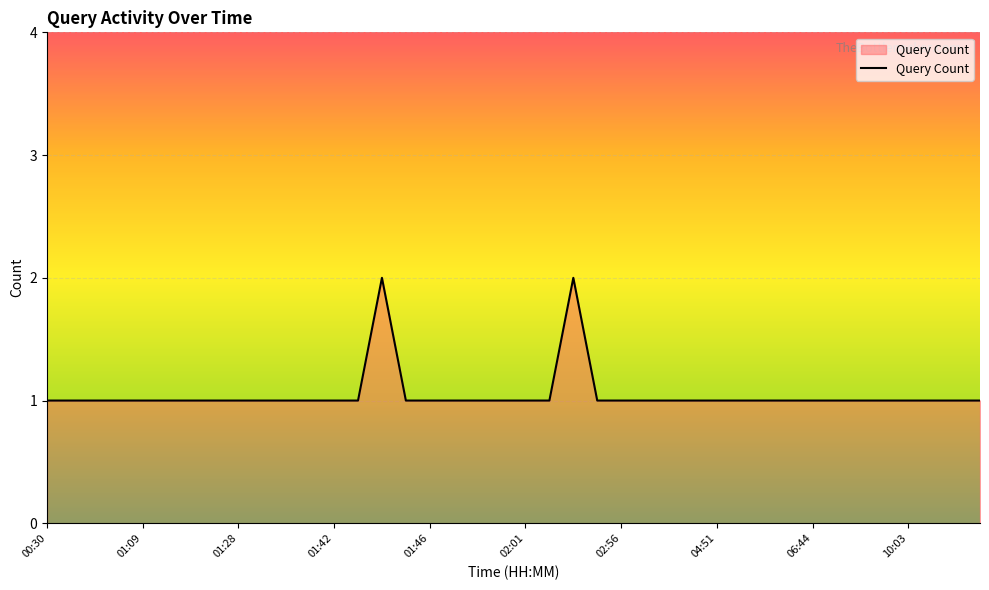

Reading left to right, what are all the values shown in this chart?

00:30=1	00:32=1	00:48=1	00:52=1	01:09=1	01:22=1	01:24=1	01:26=1	01:28=1	01:36=1	01:38=1	01:40=1	01:42=1	01:43=1	01:44=2	01:45=1	01:46=1	01:52=1	01:53=1	01:54=1	02:01=1	02:24=1	02:34=2	02:40=1	02:56=1	03:20=1	04:19=1	04:41=1	04:51=1	05:04=1	06:12=1	06:28=1	06:44=1	08:00=1	08:59=1	09:04=1	10:03=1	11:16=1	11:59=1	12:06=1